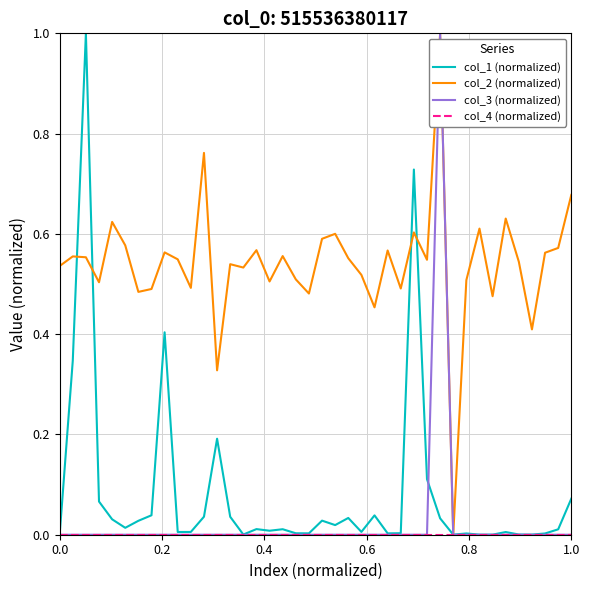

Which series has the largest total across all categories?

col_2 (normalized)